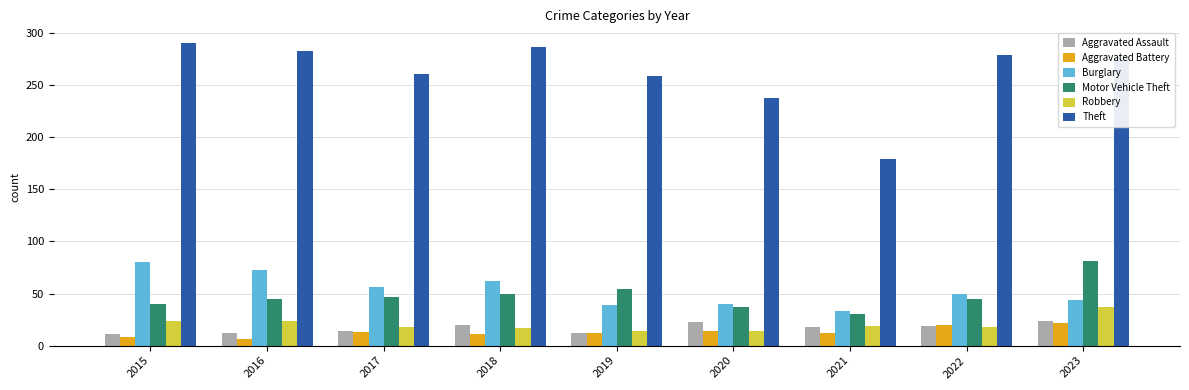

Is it true that Motor Vehicle Theft equals 25 at 2022?

False